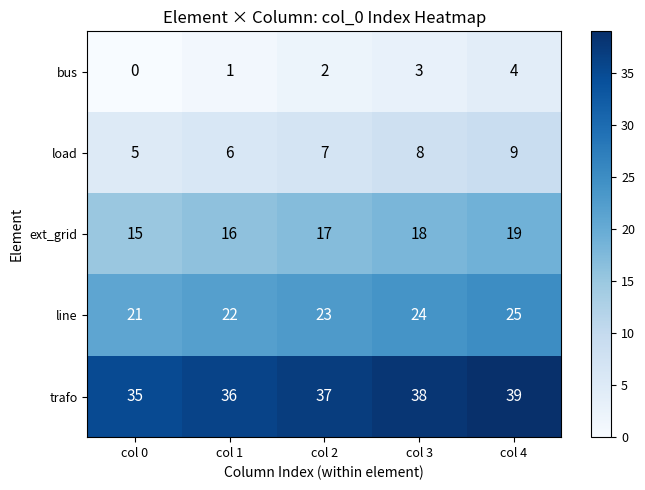

What is the total value across all series at col 4?

96